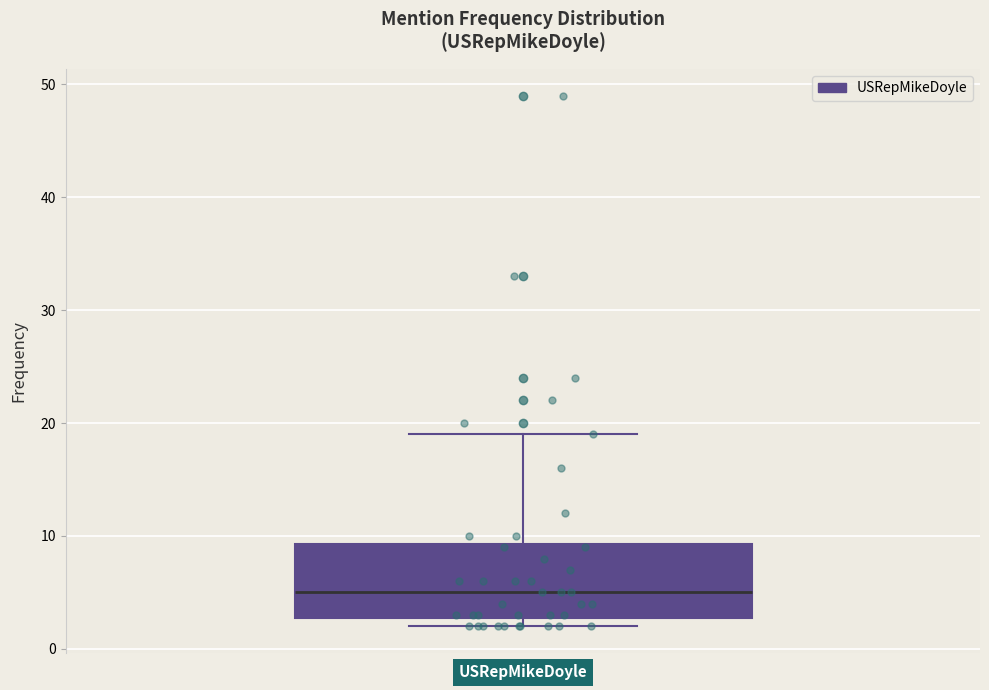

Read this box plot against the y-axis: the position of the median line, the range covered by the box, and the ends of both whiskers. The values are not printed on the chart, so give them approximately, as read against the axis.

median 5, box 3 to 9, whiskers 2 to 19